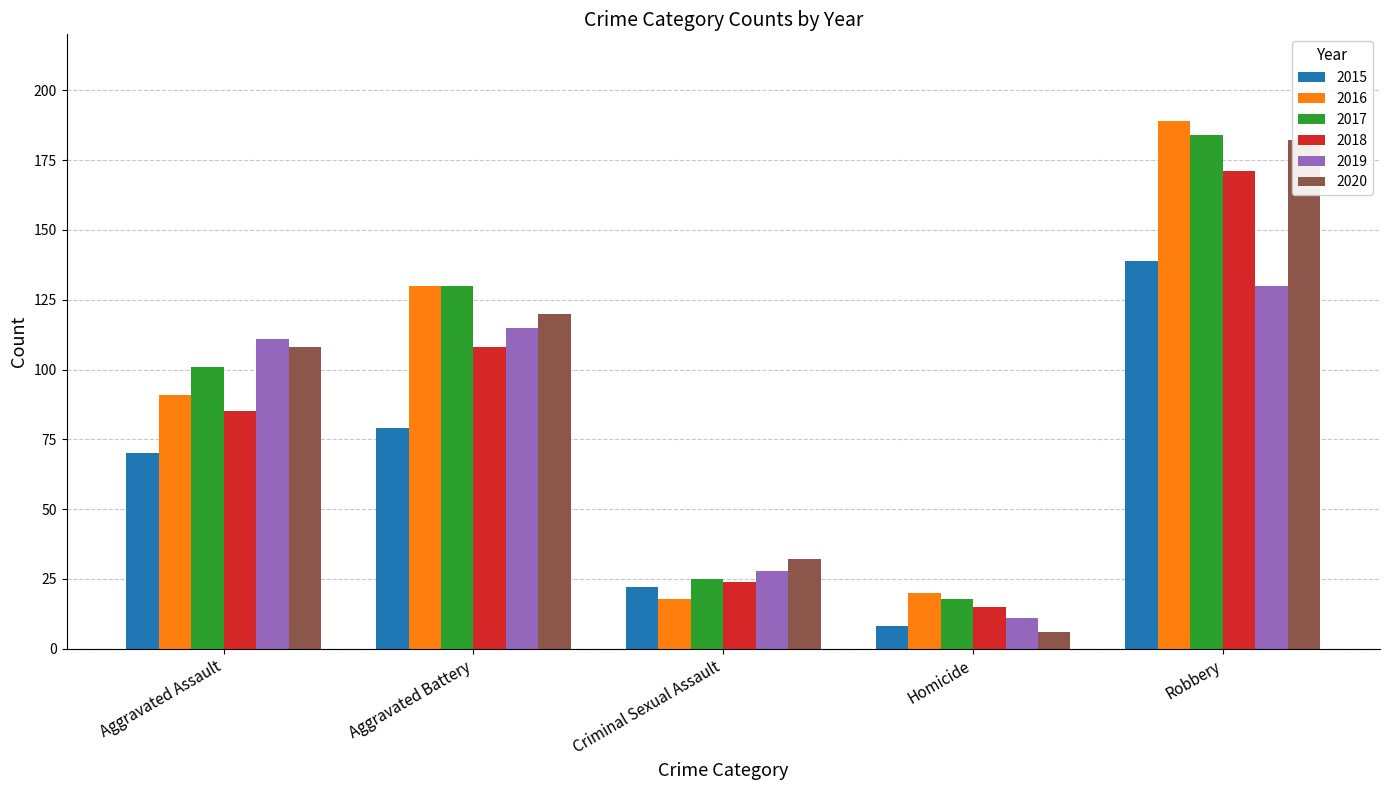

How many bars are there in each group?

6